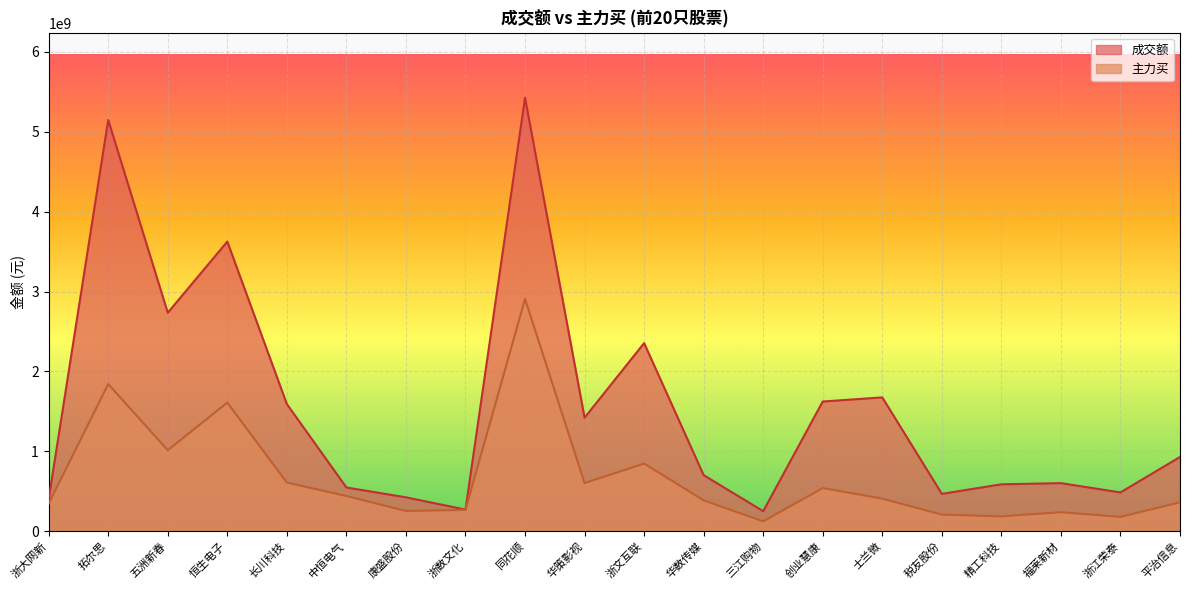

True or false: 主力买 has a value of 396224323 at 康盛股份.

False